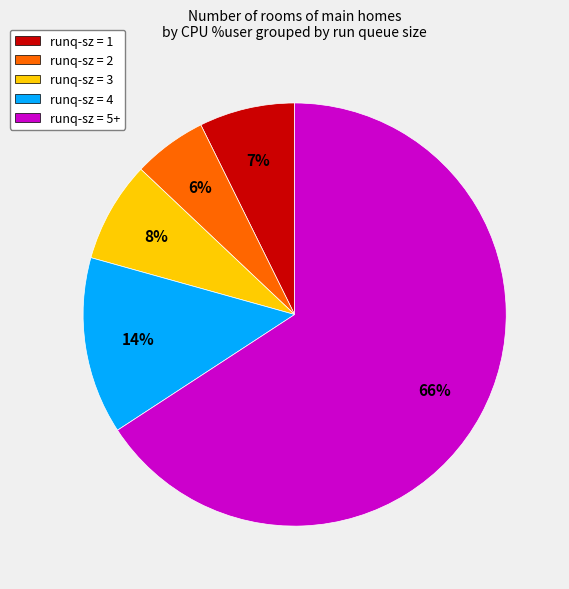

Combined, do runq-sz = 5+ and runq-sz = 2 account for over 50%?

Yes